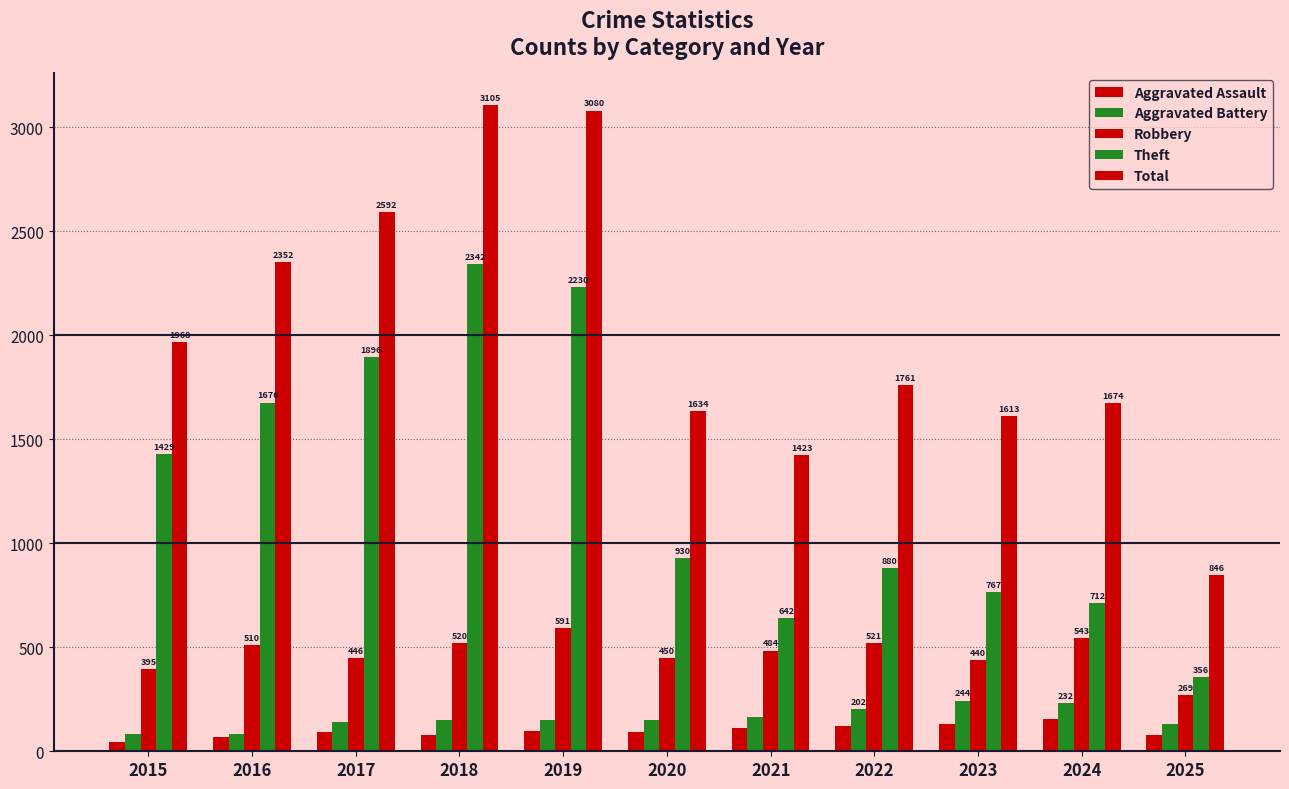

Read the Theft value at 2025.

356